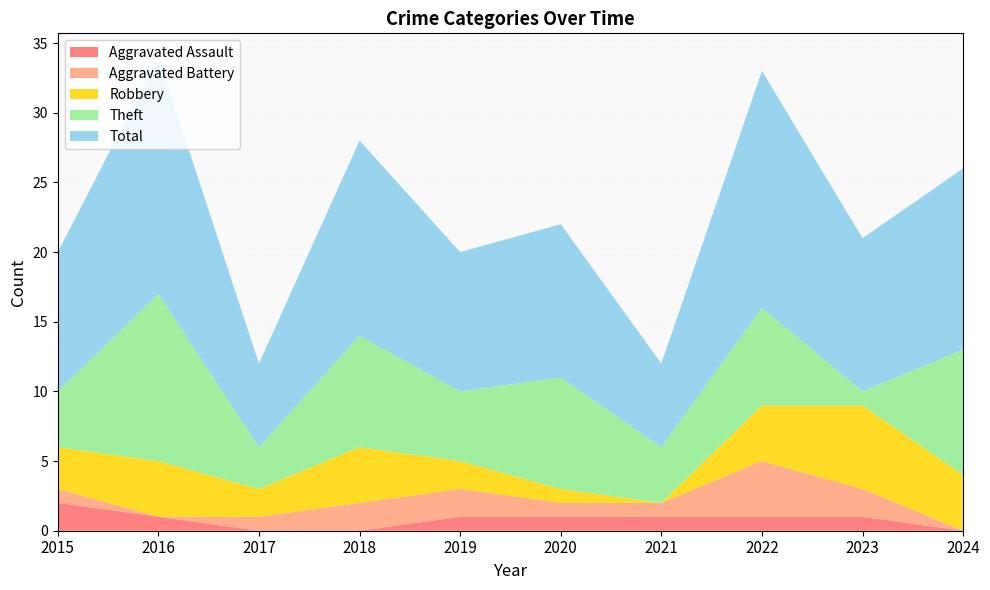

Reading left to right, transcribe all the data shown in this chart.

Aggravated Assault: 2015=2	2016=1	2017=0	2018=0	2019=1	2020=1	2021=1	2022=1	2023=1	2024=0
Aggravated Battery: 2015=1	2016=0	2017=1	2018=2	2019=2	2020=1	2021=1	2022=4	2023=2	2024=0
Robbery: 2015=3	2016=4	2017=2	2018=4	2019=2	2020=1	2021=0	2022=4	2023=6	2024=4
Theft: 2015=4	2016=12	2017=3	2018=8	2019=5	2020=8	2021=4	2022=7	2023=1	2024=9
Total: 2015=10	2016=17	2017=6	2018=14	2019=10	2020=11	2021=6	2022=17	2023=11	2024=13